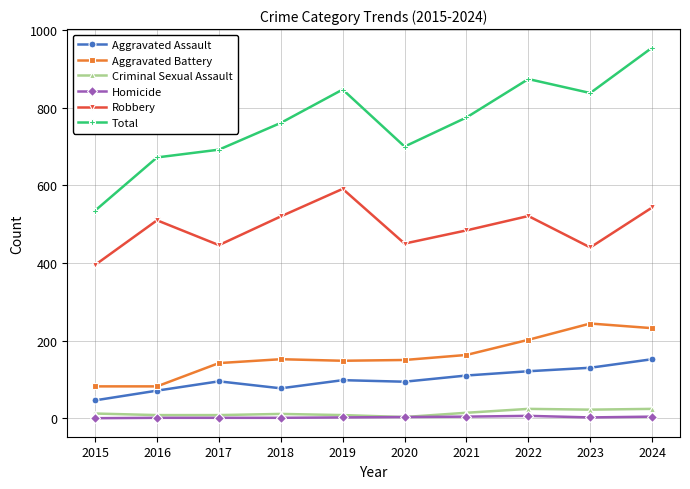

How many Homicide values are between 1 and 4?

8